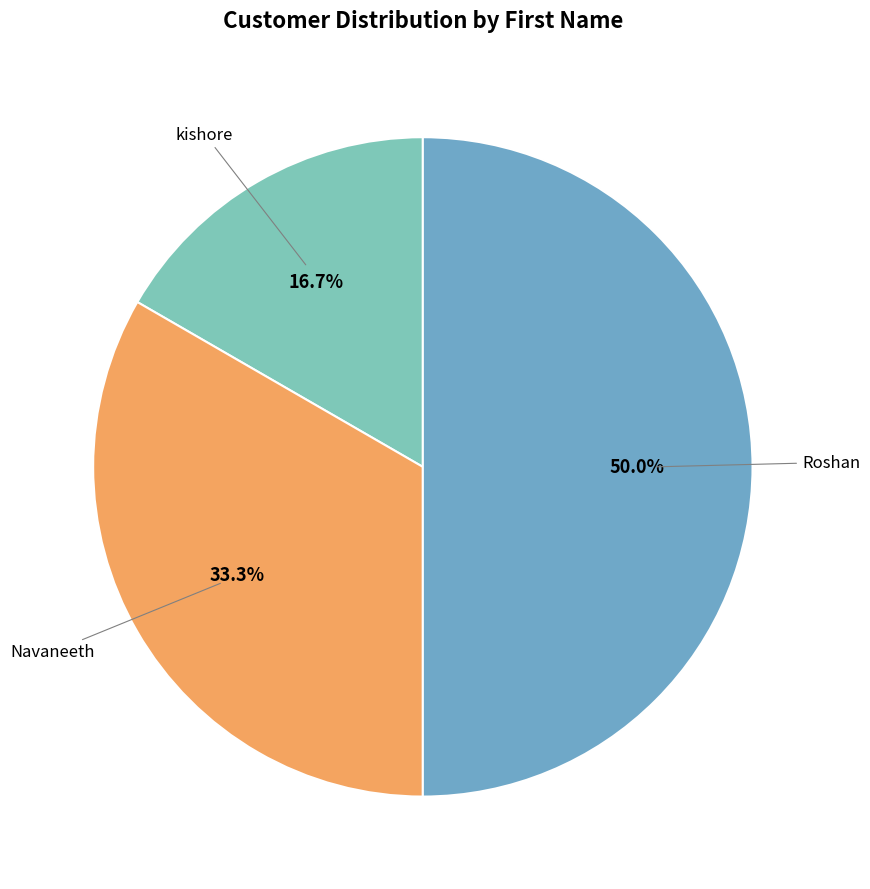

How many segments does this pie chart have?

3